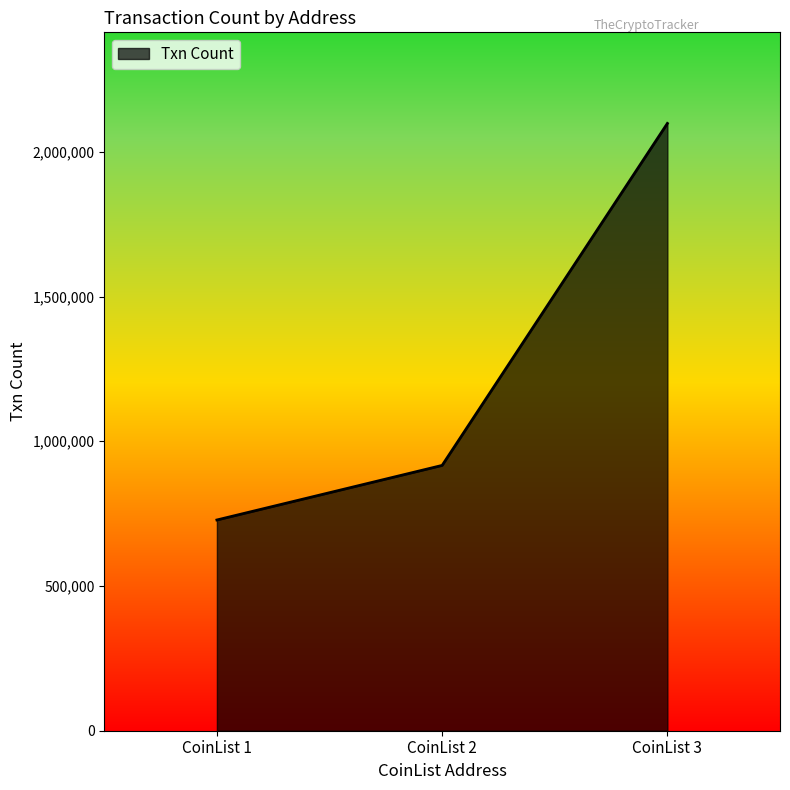

What is the difference between the maximum and minimum values?

1370135